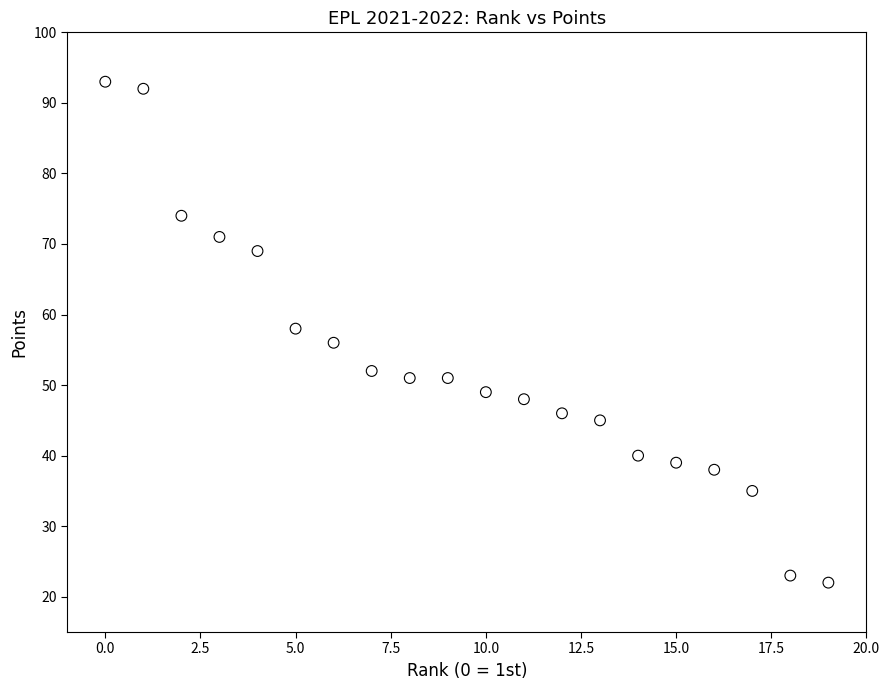

What is the range of Y values (max minus min)?

71